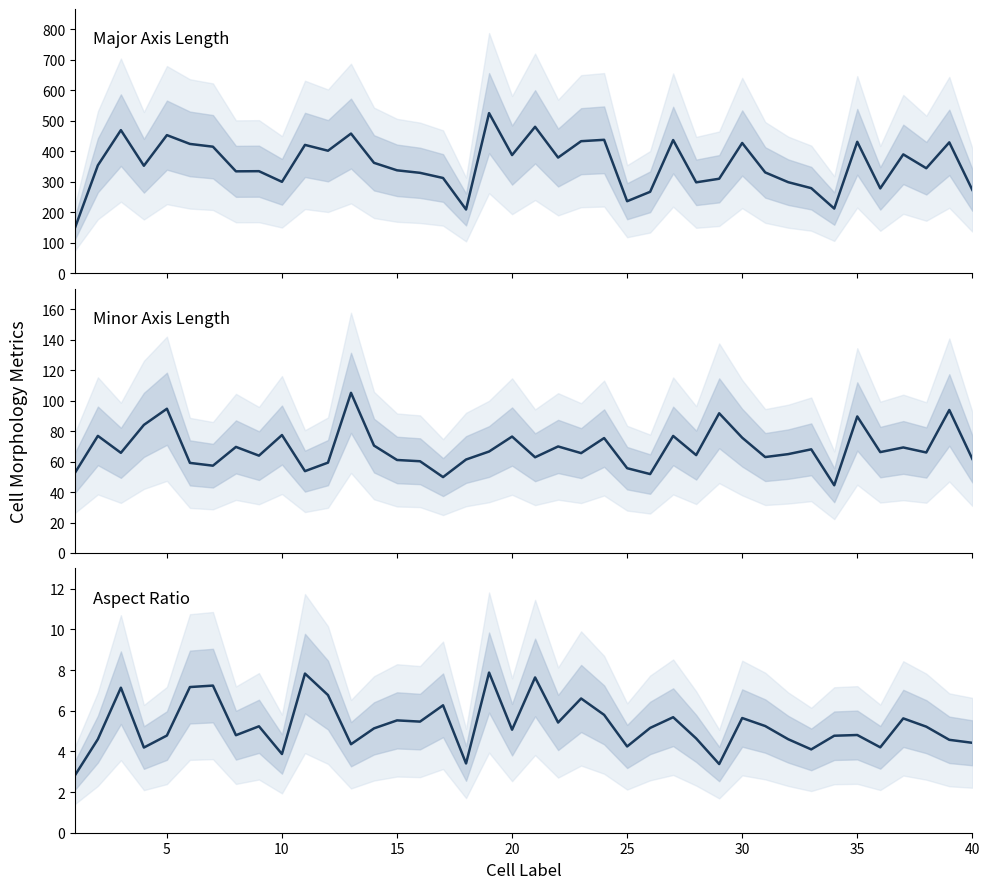

How many lines are shown in the chart?

3